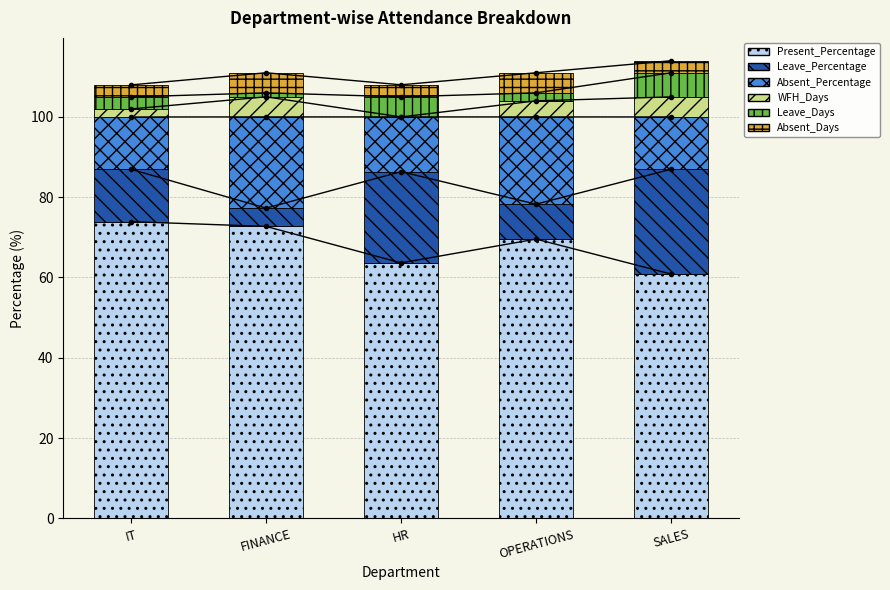

Which has a higher value, FINANCE or OPERATIONS?

FINANCE